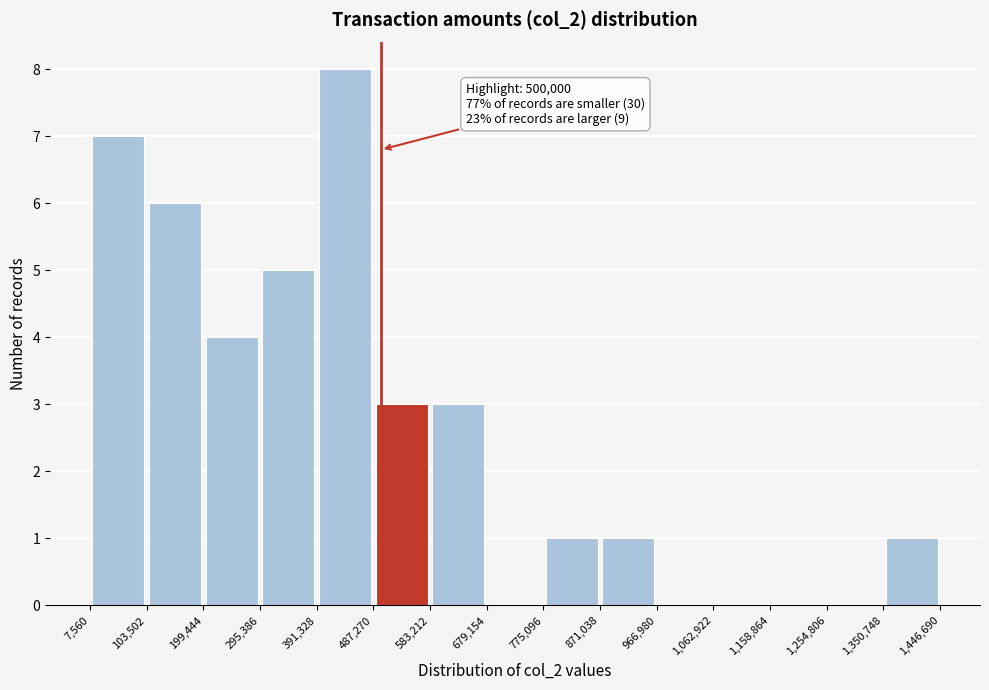

Over which range of the x-axis is the bar tallest?

391,328 to 487,270